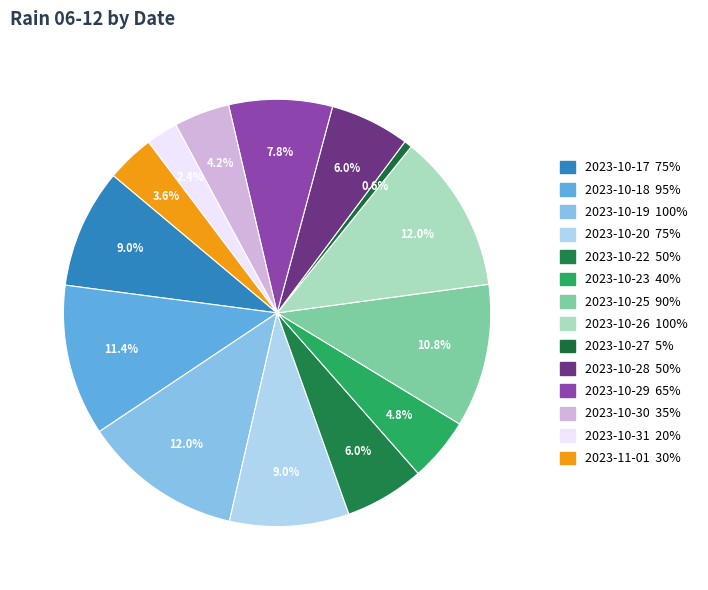

Is there a majority slice in this chart?

No